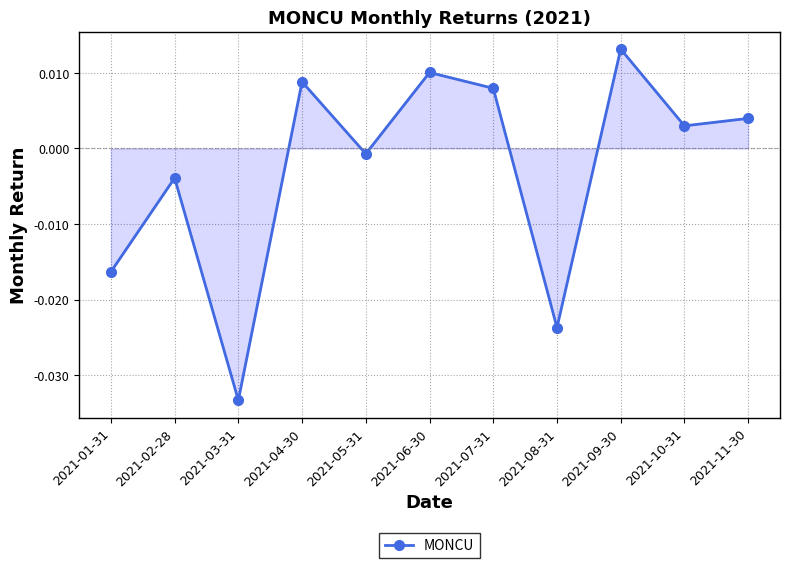

Rank the categories by value from lowest to highest.

2021-03-31, 2021-08-31, 2021-01-31, 2021-02-28, 2021-05-31, 2021-10-31, 2021-11-30, 2021-07-31, 2021-04-30, 2021-06-30, 2021-09-30